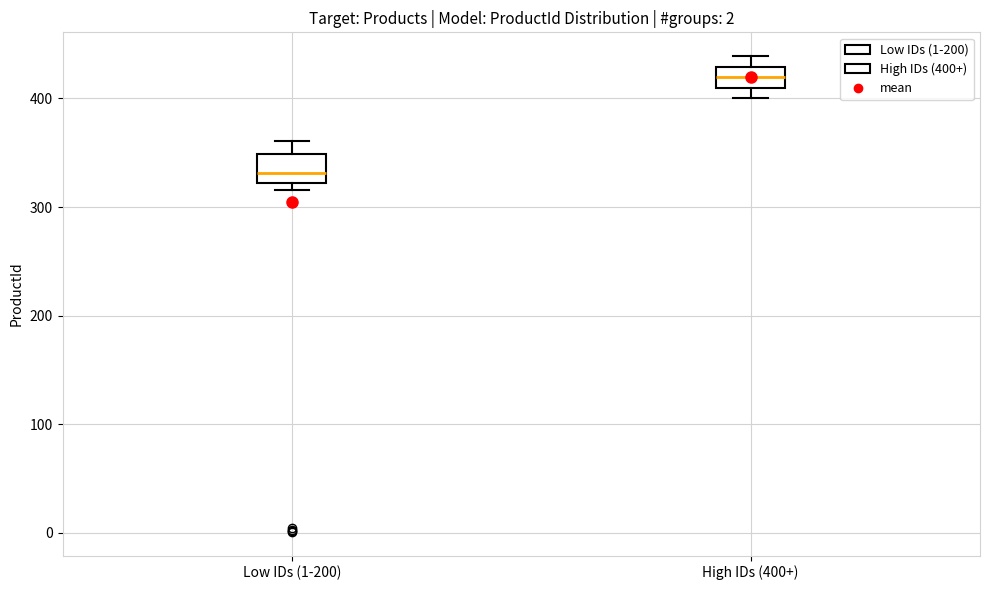

Reading left to right, read every box against the y-axis: the position of its median line, the range the box covers, and the ends of its whiskers. The values are not printed on the chart, so give them approximately, as read against the axis.

Low IDs (1-200): median 330, box 320 to 350, whiskers 320 (just below the box's lower edge) to 360
High IDs (400+): median 420, box 410 to 430, whiskers 400 to 440